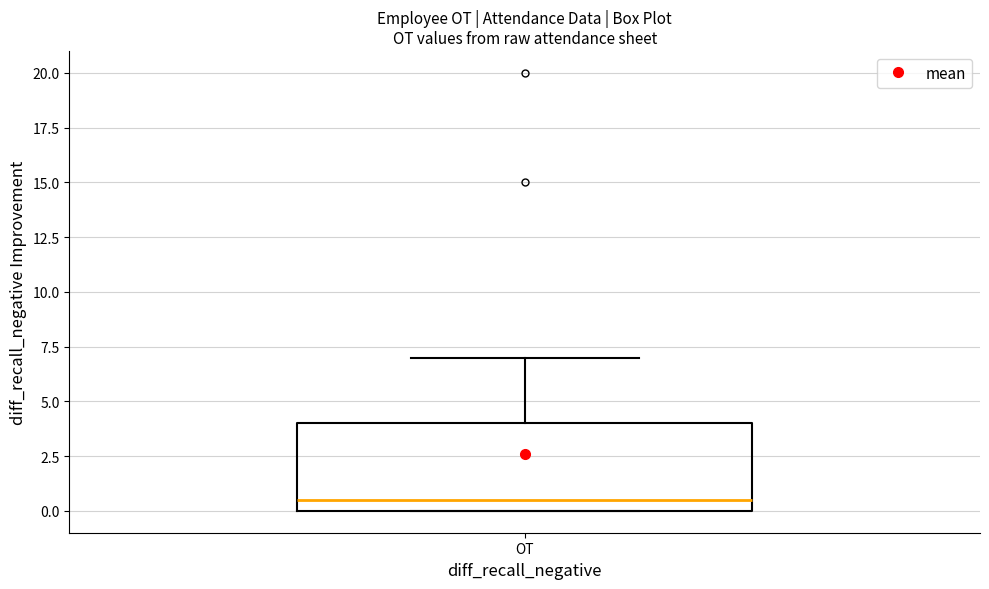

Where is the upper edge of the box for OT on the y-axis? The values are not printed on the chart, so give them approximately, as read against the axis.

4.0